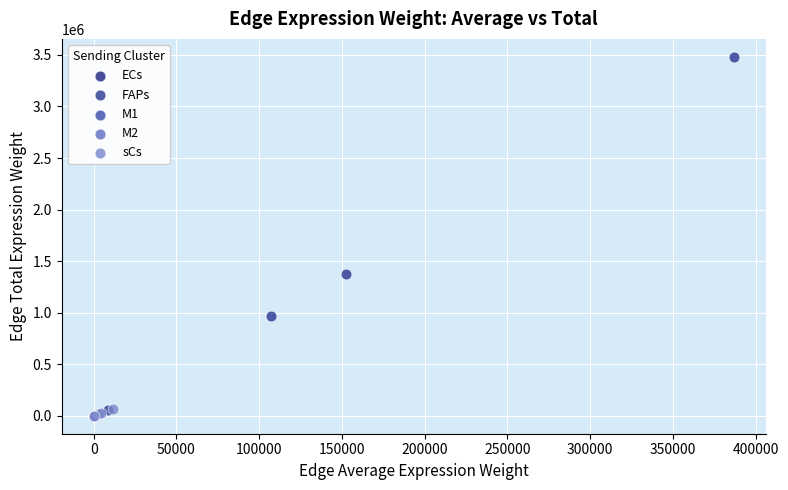

Which series reaches the maximum Y coordinate?

FAPs